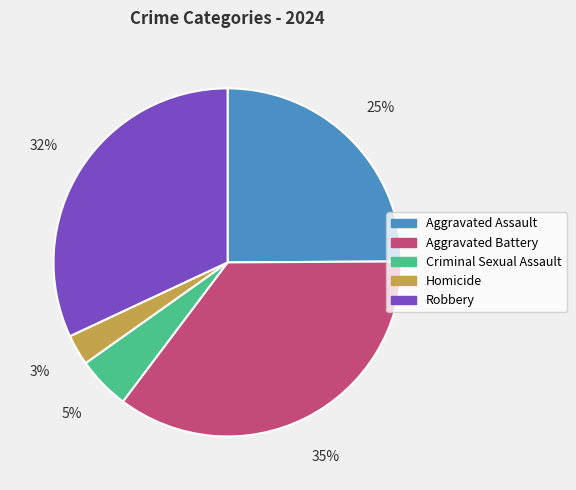

How many slices are in this pie chart?

5